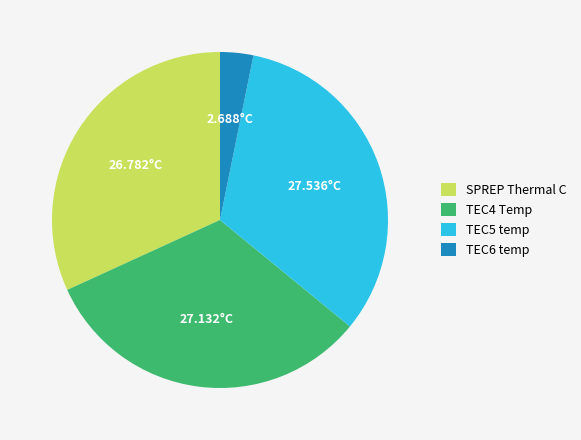

Count the number of slices in the pie.

4